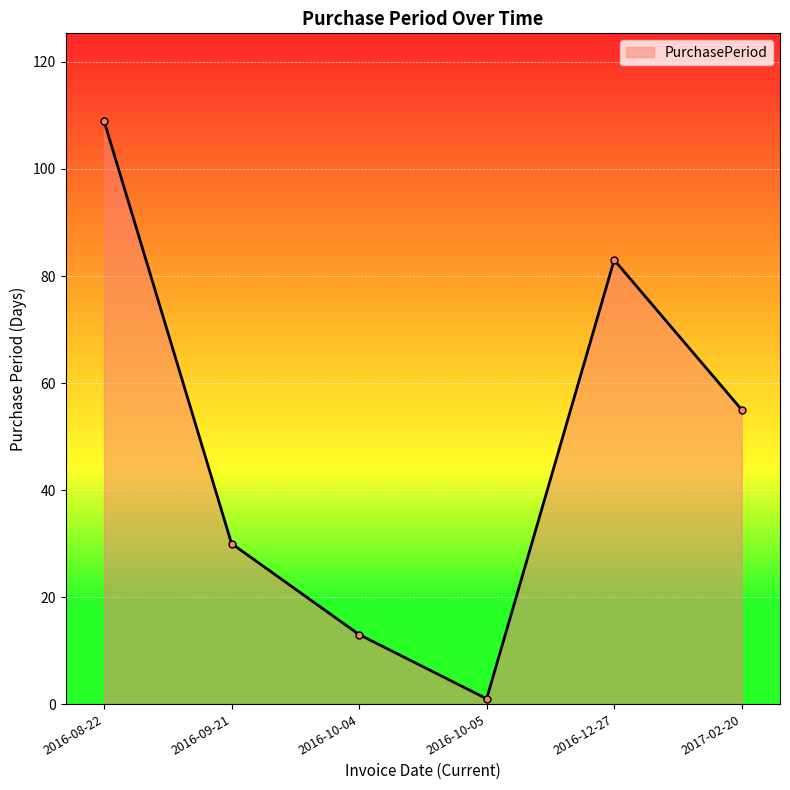

Reading left to right, transcribe all the data shown in this chart.

2016-08-22=109	2016-09-21=30	2016-10-04=13	2016-10-05=1	2016-12-27=83	2017-02-20=55